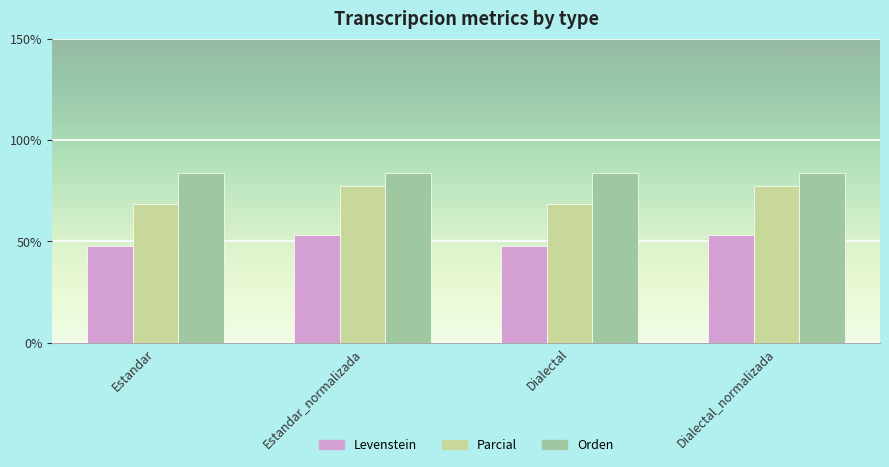

True or false: Orden has a value of 83.9 at Estandar_normalizada.

True